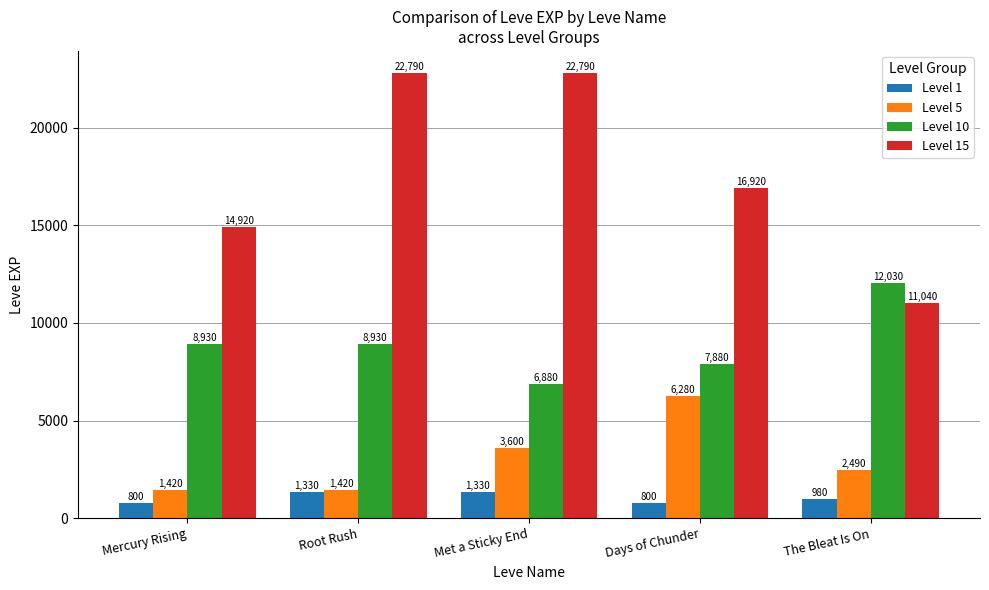

How many bars are there in each group?

4